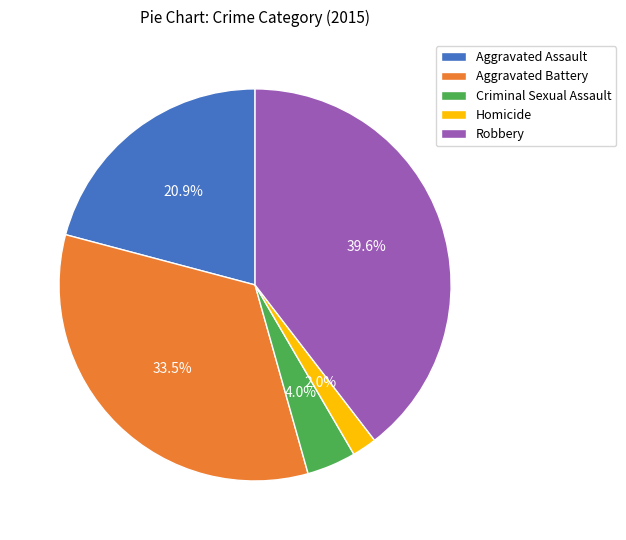

To the nearest percent, what is the average slice percentage?

20%